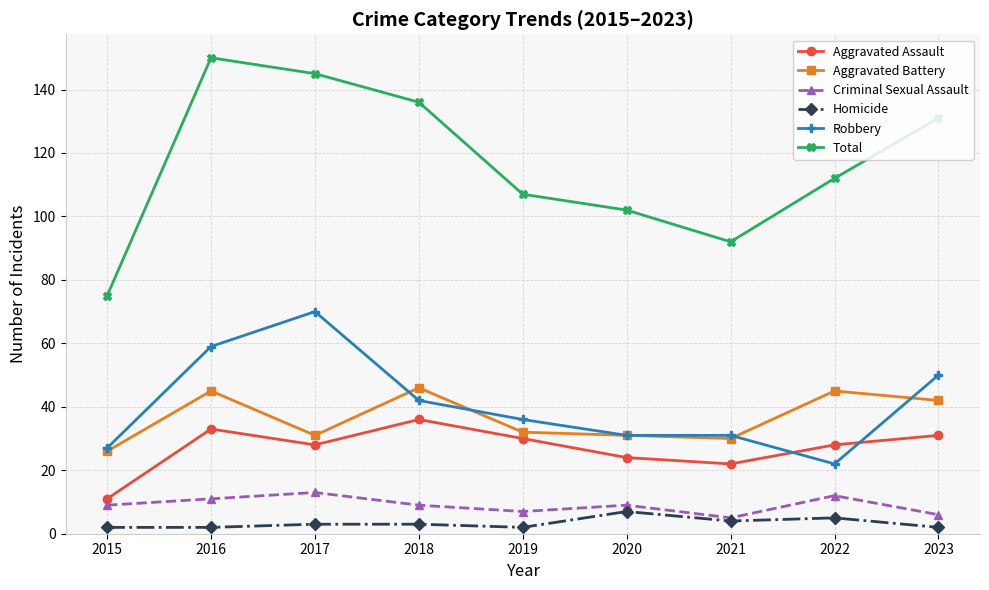

Where is the first local maximum for Total?

2016